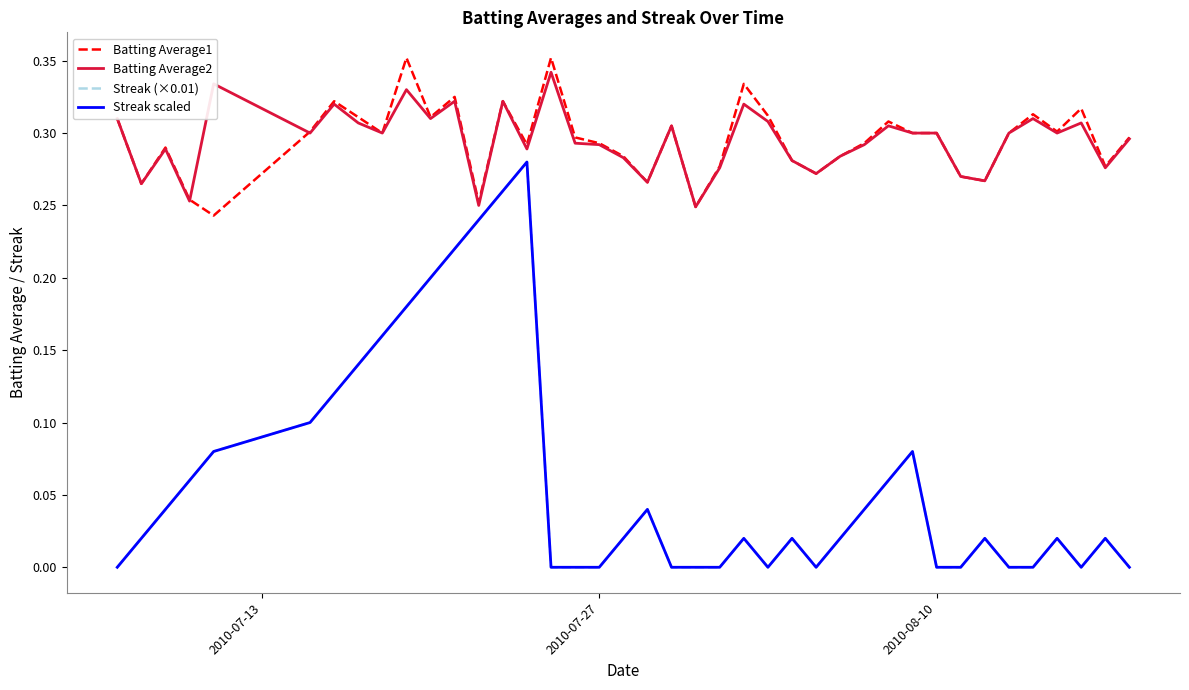

True or false: Batting Average2 and Streak (×0.01) cross at least once.

False